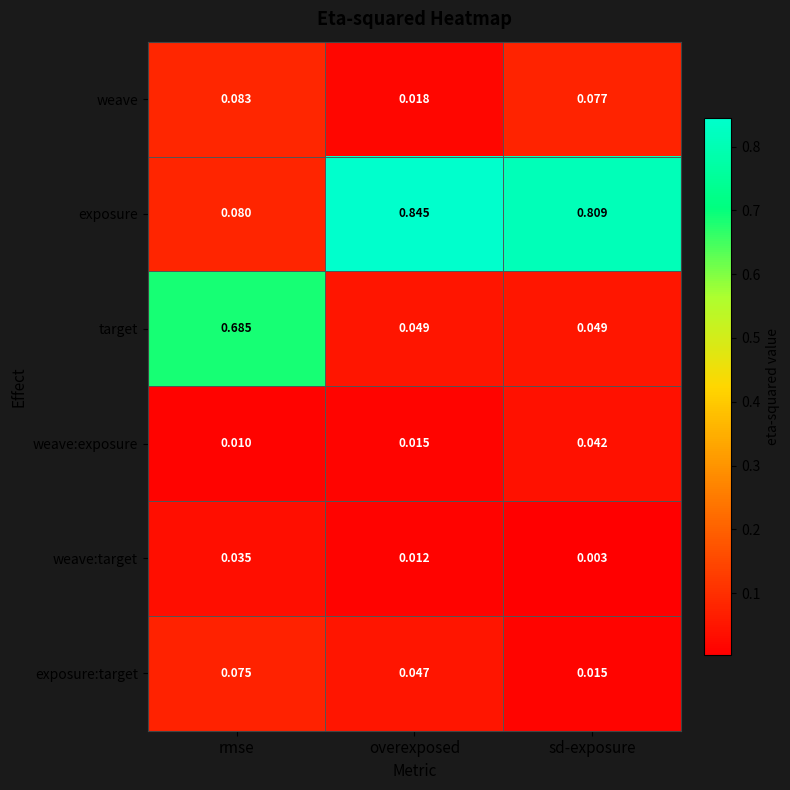

Which series has the largest total across all categories?

exposure